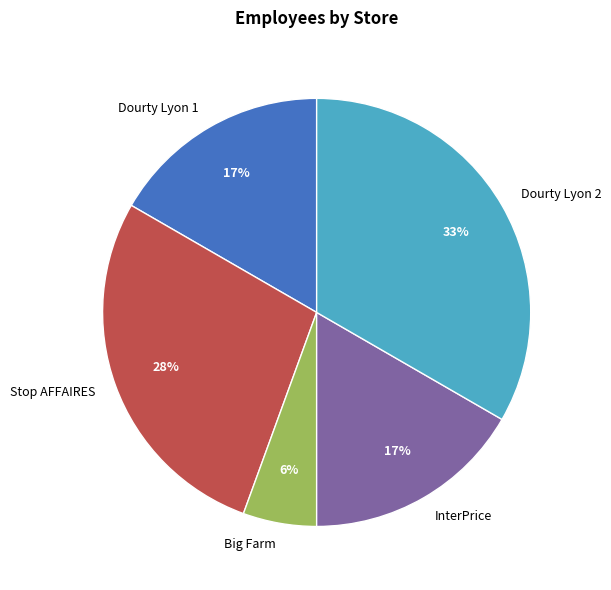

Do Stop AFFAIRES and Dourty Lyon 2 together represent more than half of the pie?

Yes